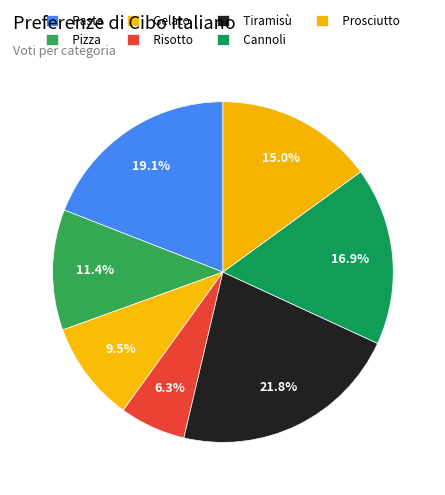

Which category has the smallest portion of the pie?

Risotto